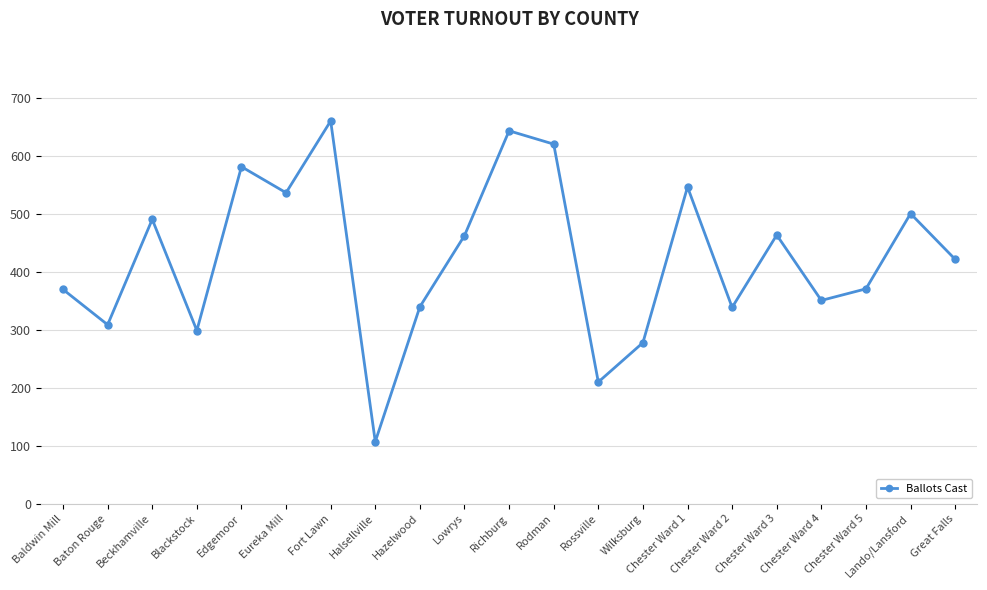

What is the difference between the maximum and second lowest values?

451